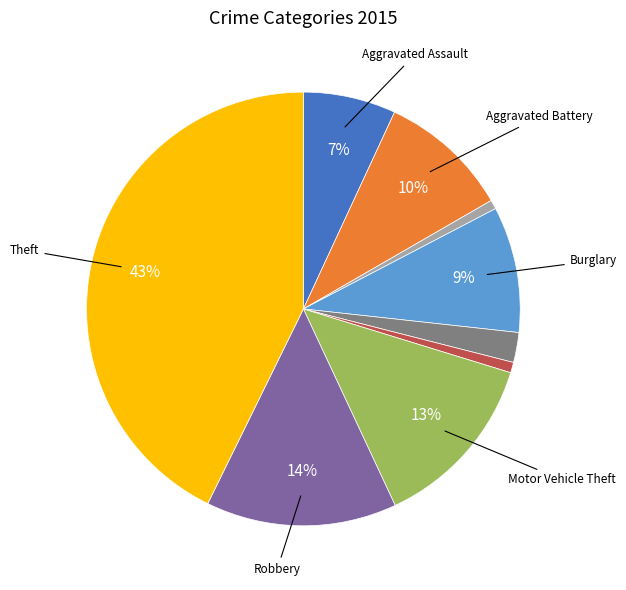

Is there any slice that represents more than half of the pie?

No